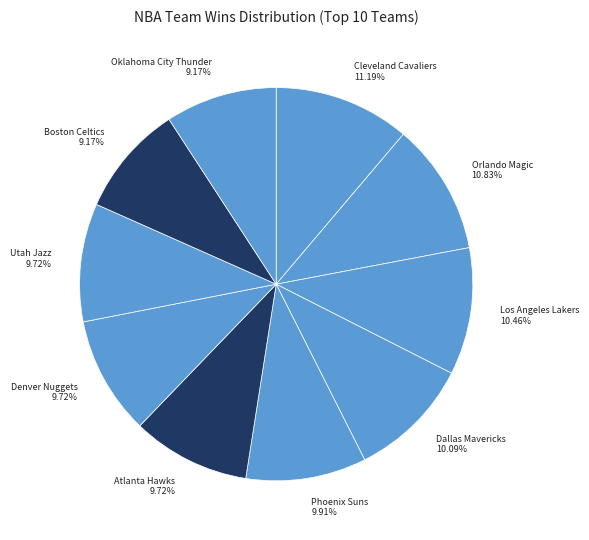

Which has a higher value, Phoenix Suns or Boston Celtics?

Phoenix Suns